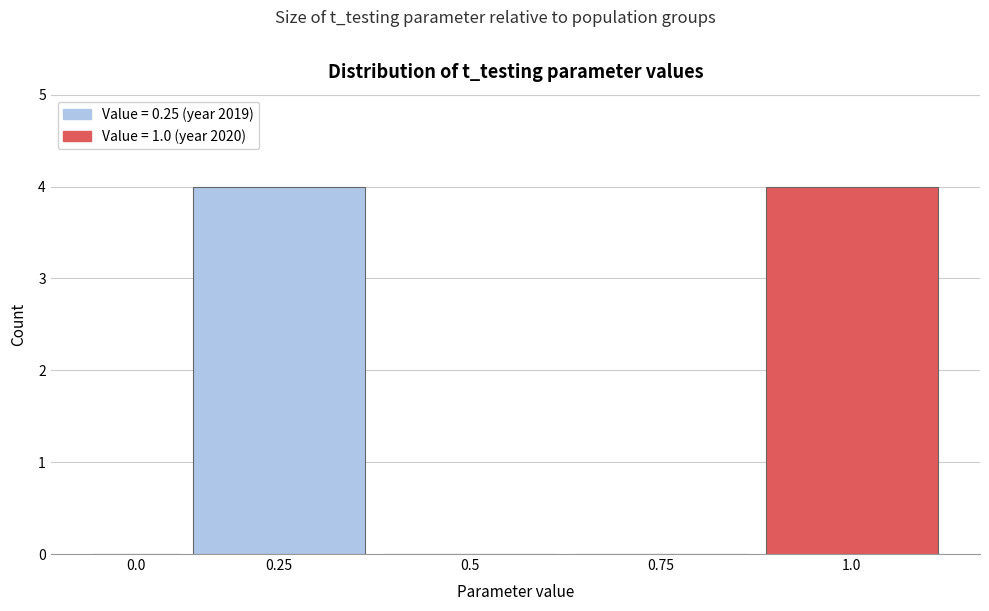

Reading right to left, what are all the values shown in this chart?

1.0=4	0.75=0	0.5=0	0.25=4	0.0=0